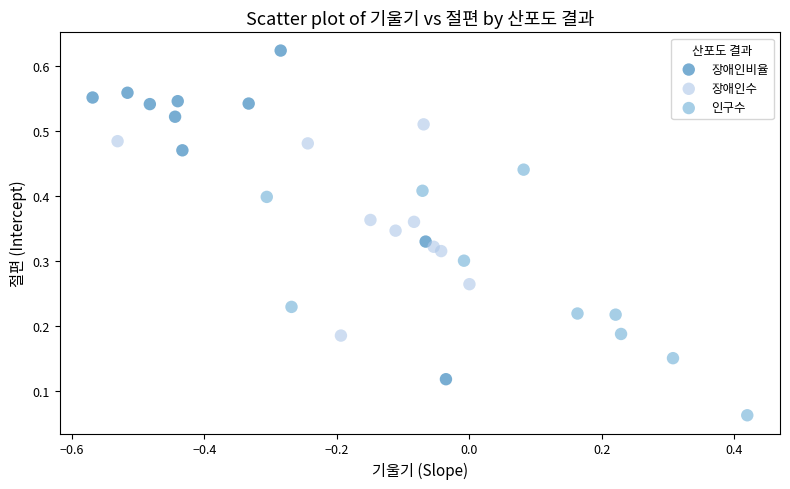

Which series contains the lowest Y value?

인구수